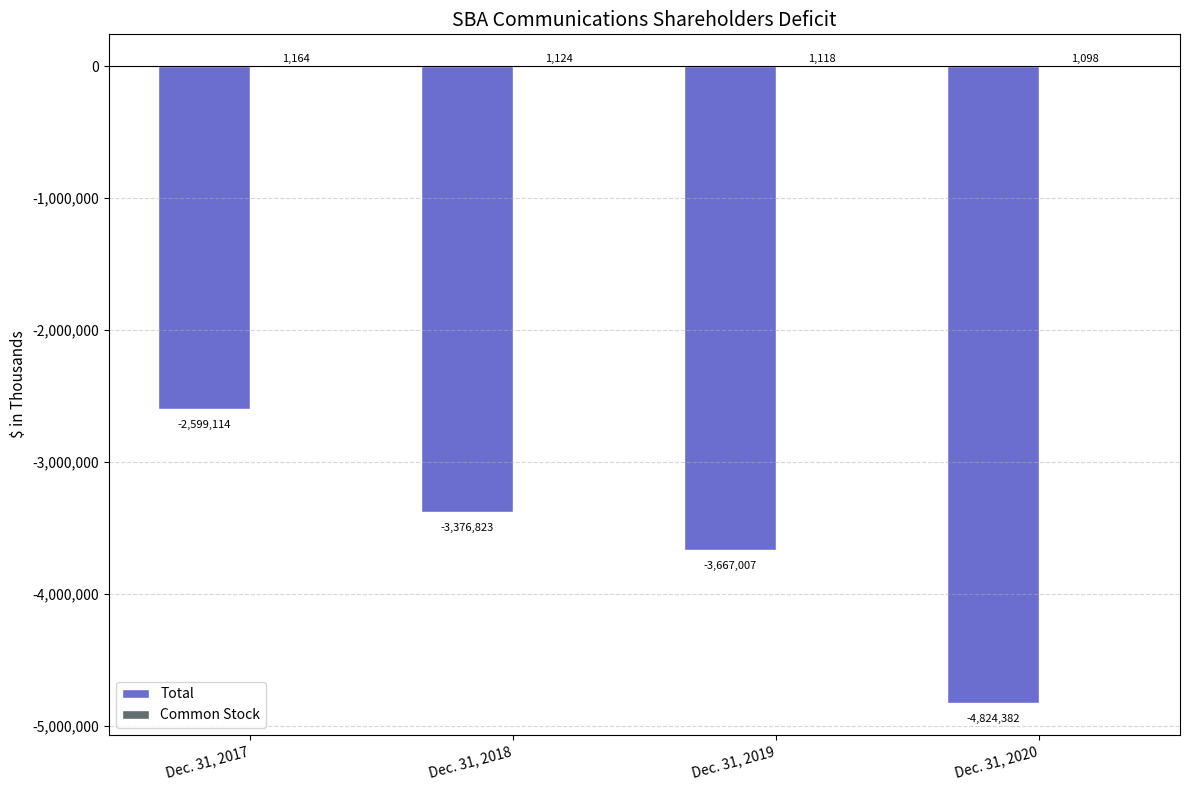

Between Dec. 31, 2018 and Dec. 31, 2020, which series saw the biggest shift?

Total